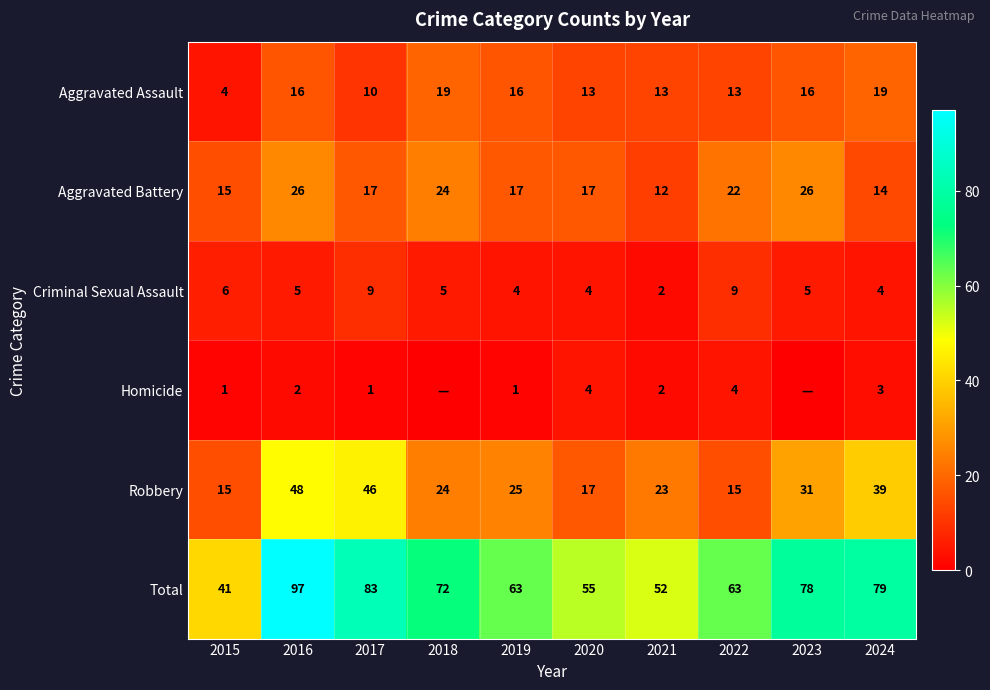

What is the difference between the maximum and minimum values in the Aggravated Battery series?

14